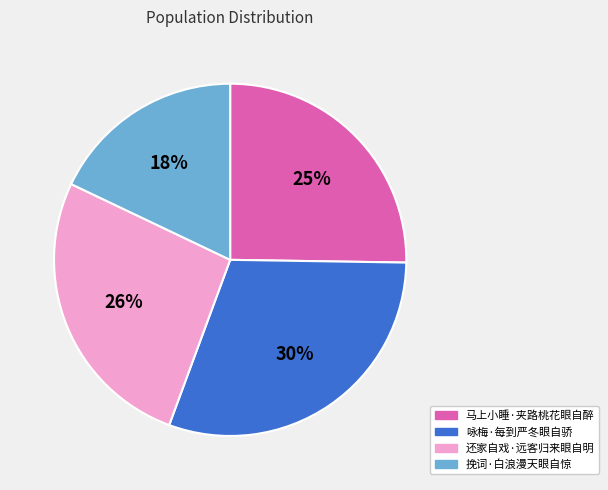

Is it true that 挽词·白浪漫天眼自惊 is 12% of the pie?

False